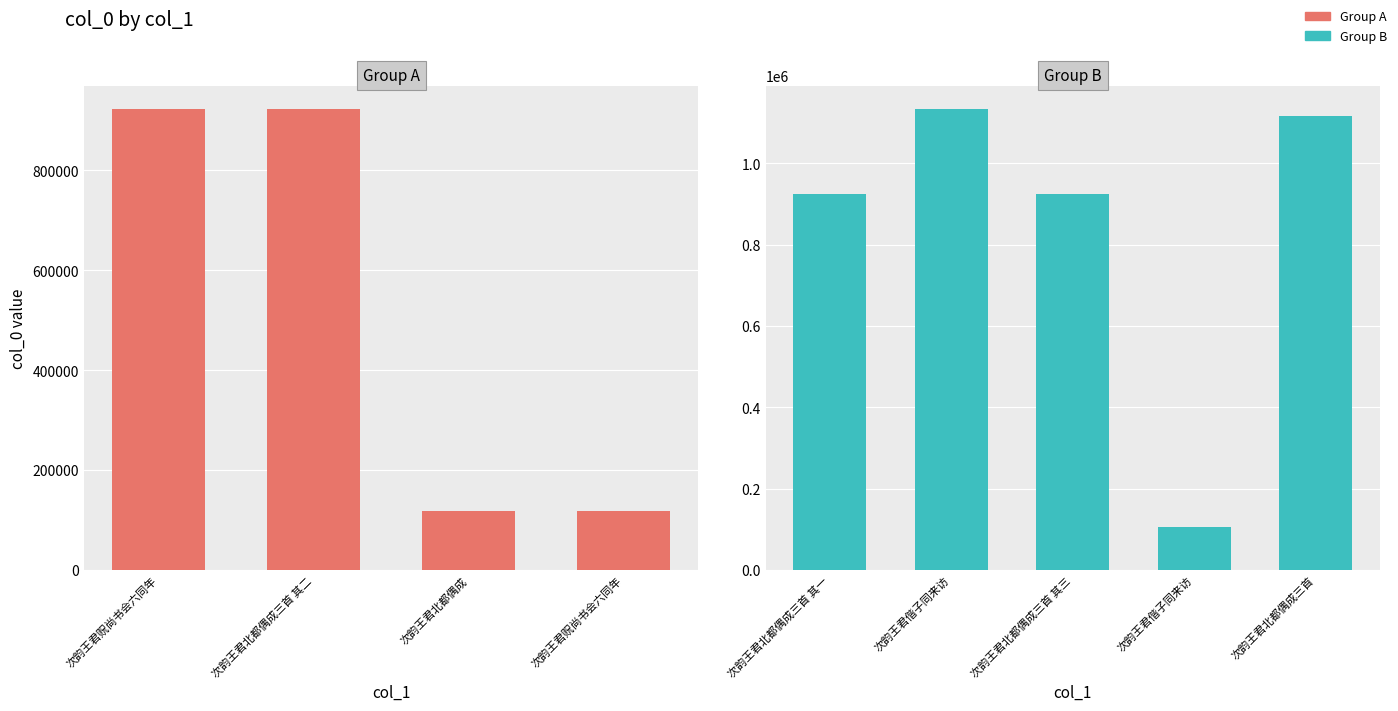

What is the label of the 4th bar from the left?

次韵王君贶尚书会六同年